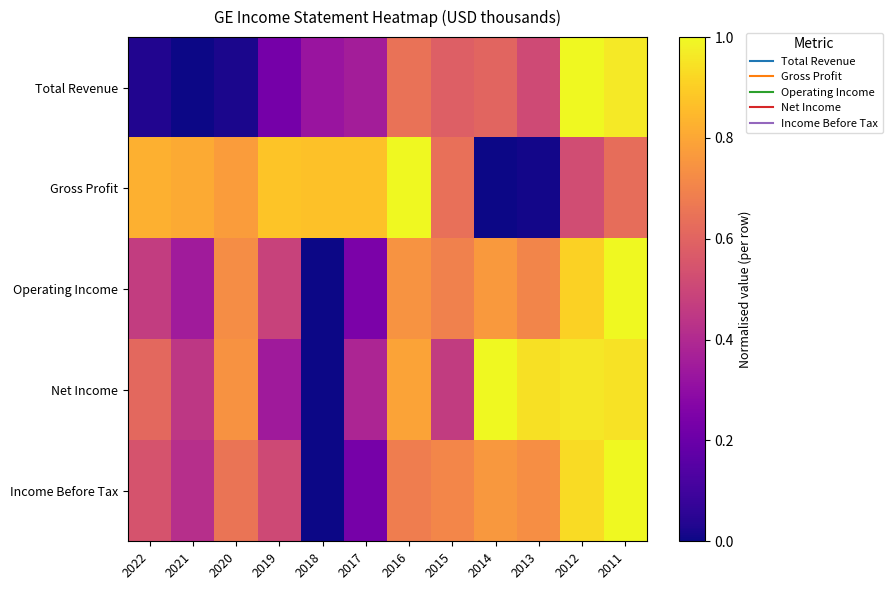

Which series changed the most between 2020 and 2017?

Operating Income